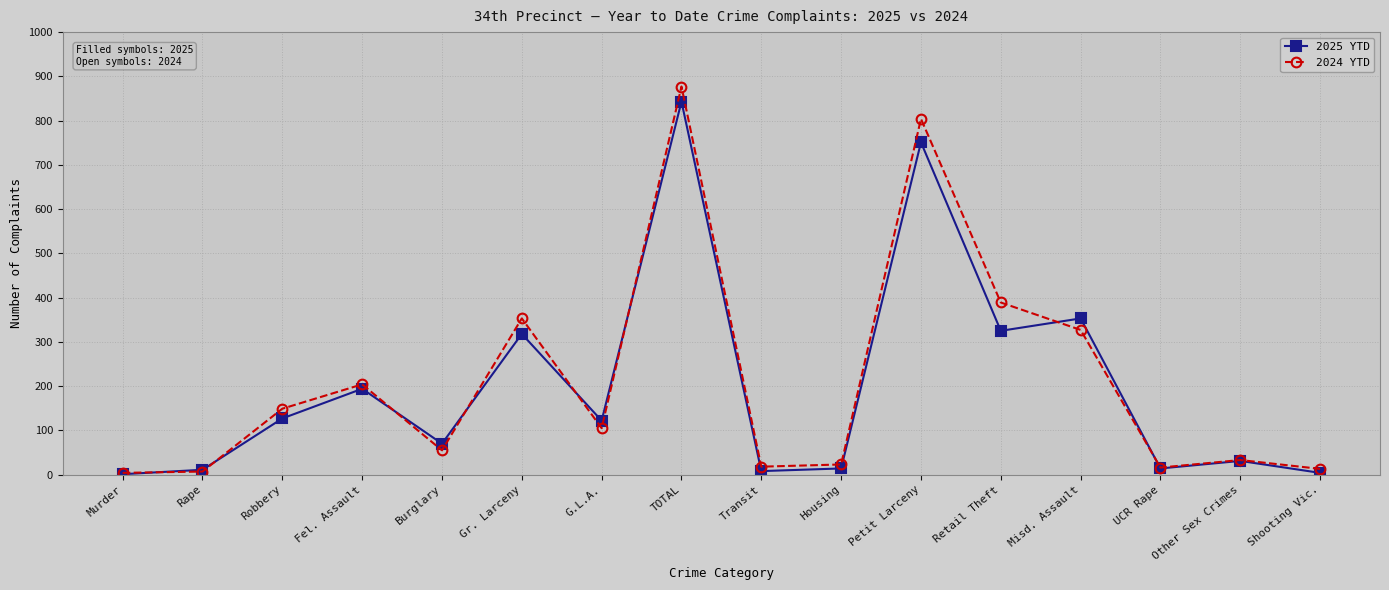

True or false: 2024 YTD and 2025 YTD cross at least once.

True